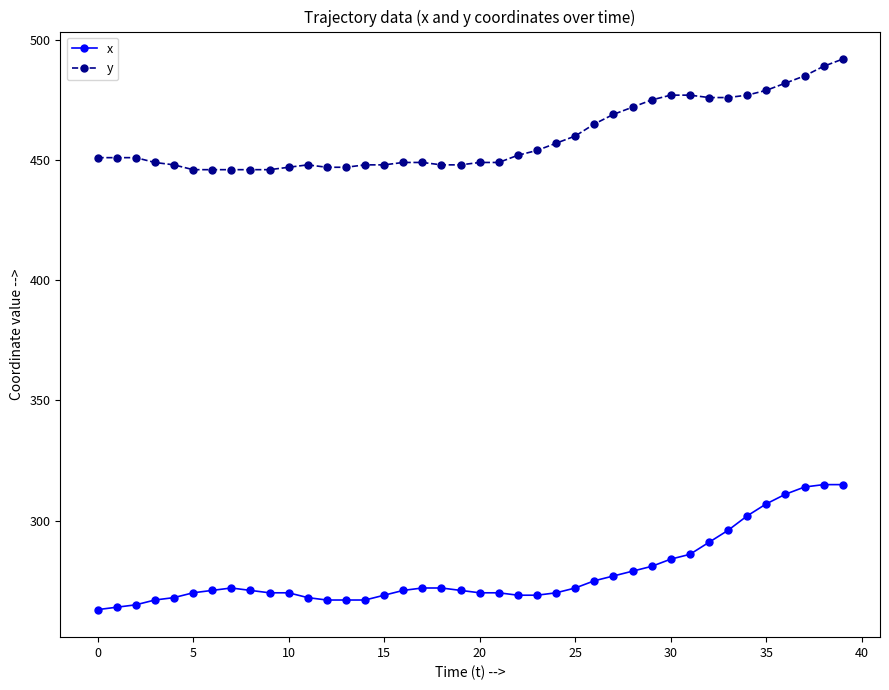

How many categories are shown in the chart?

40